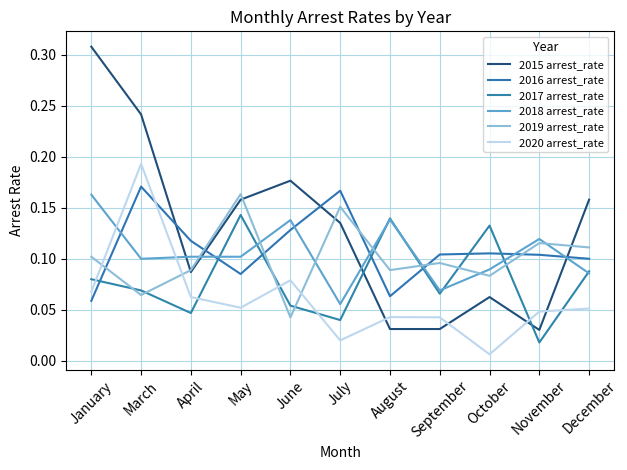

How many lines are shown in the chart?

6